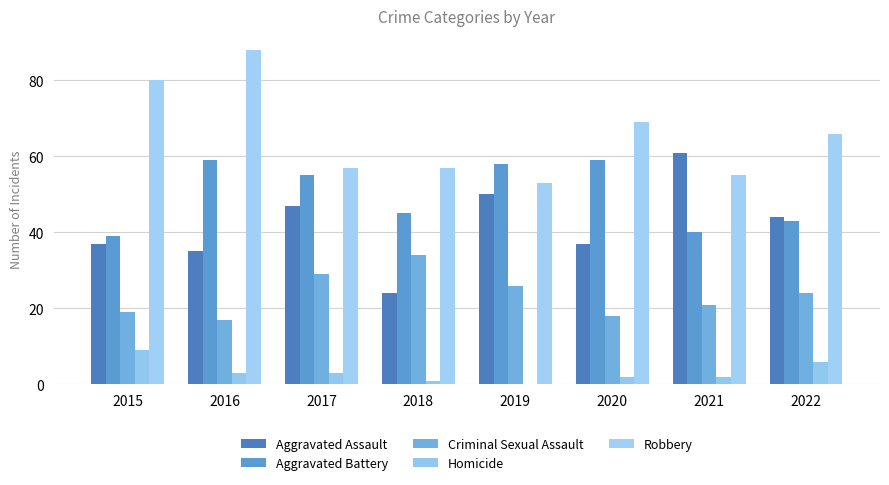

Between 2016 and 2019, which is larger?

2019